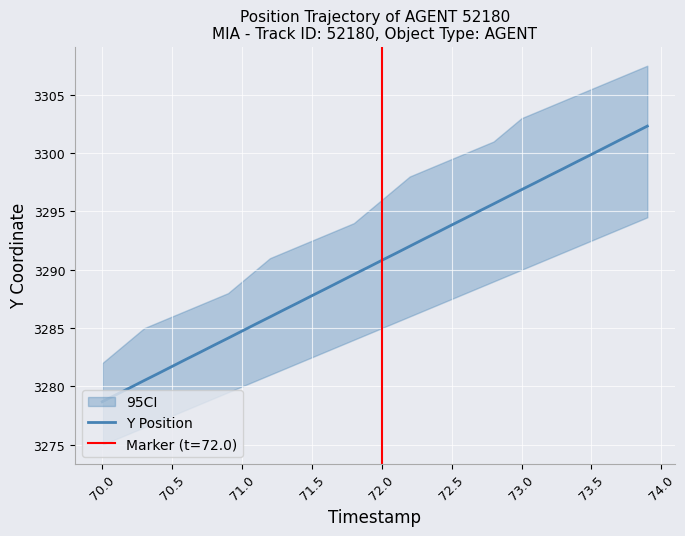

What is the lowest value of the Y Position series?

3278.7